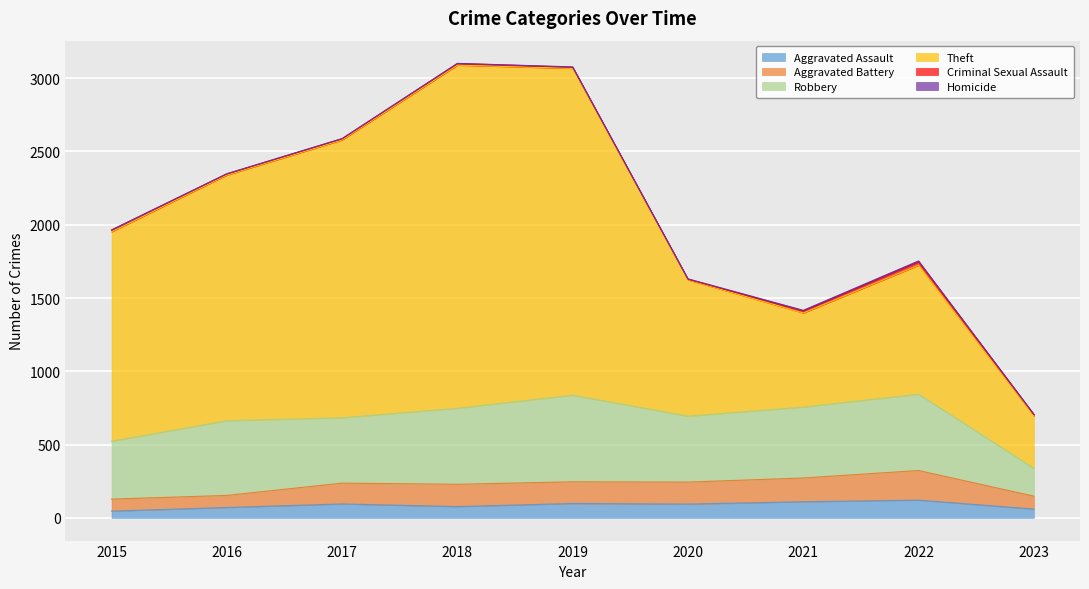

True or false: Theft and Aggravated Assault intersect in this chart.

False